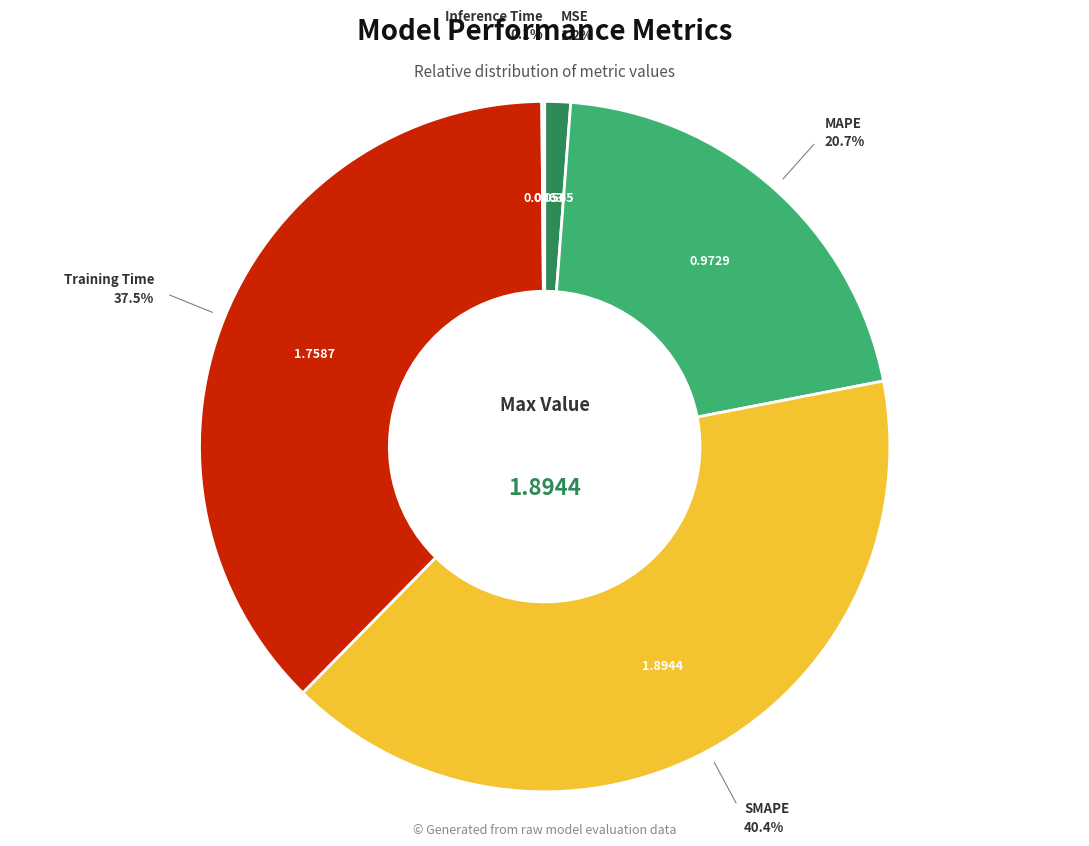

Does any single category account for the majority?

No